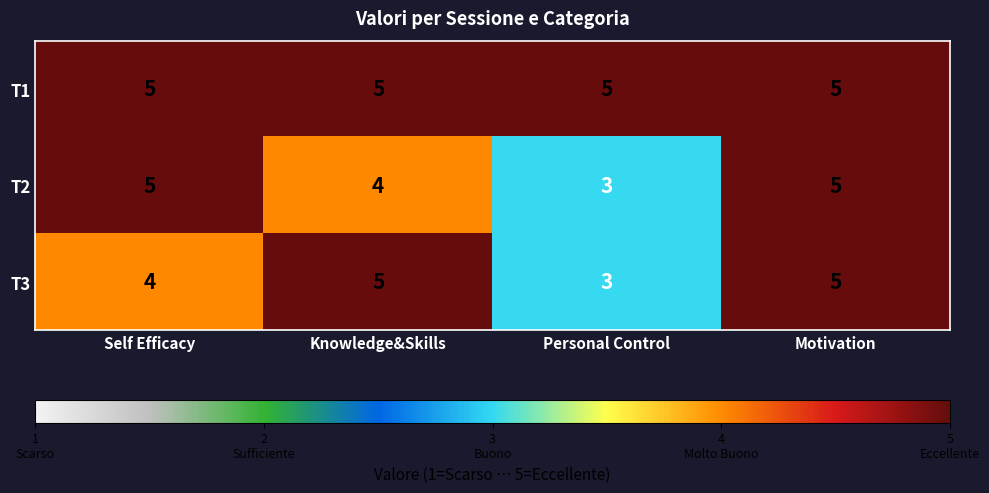

The value of T2 at Motivation is 5. True or false?

True